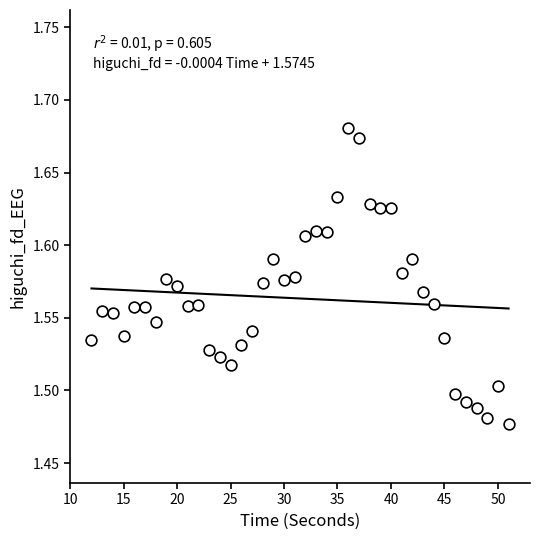

What is the range of X values (max minus min)?

39.0